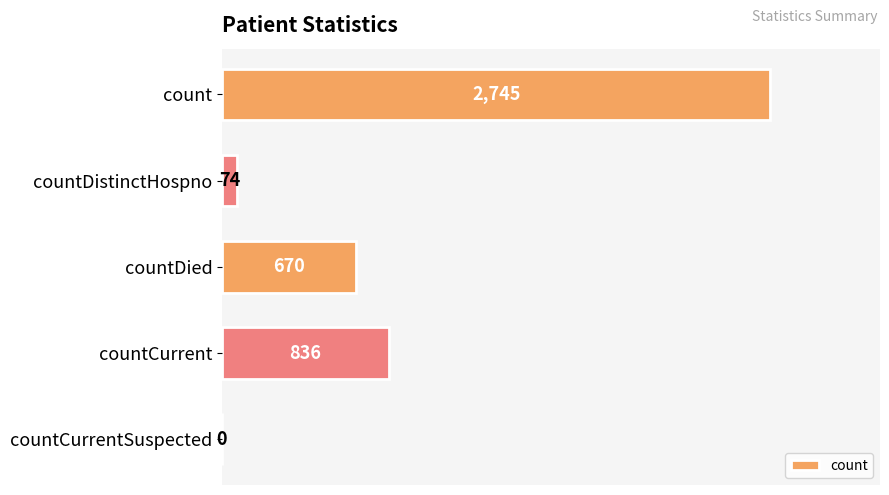

Does the chart contain stacked bars?

No